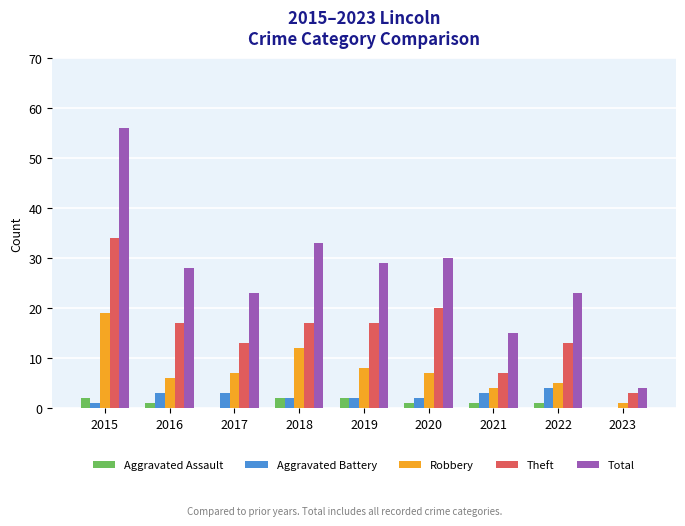

What is the maximum value shown in the chart?

56